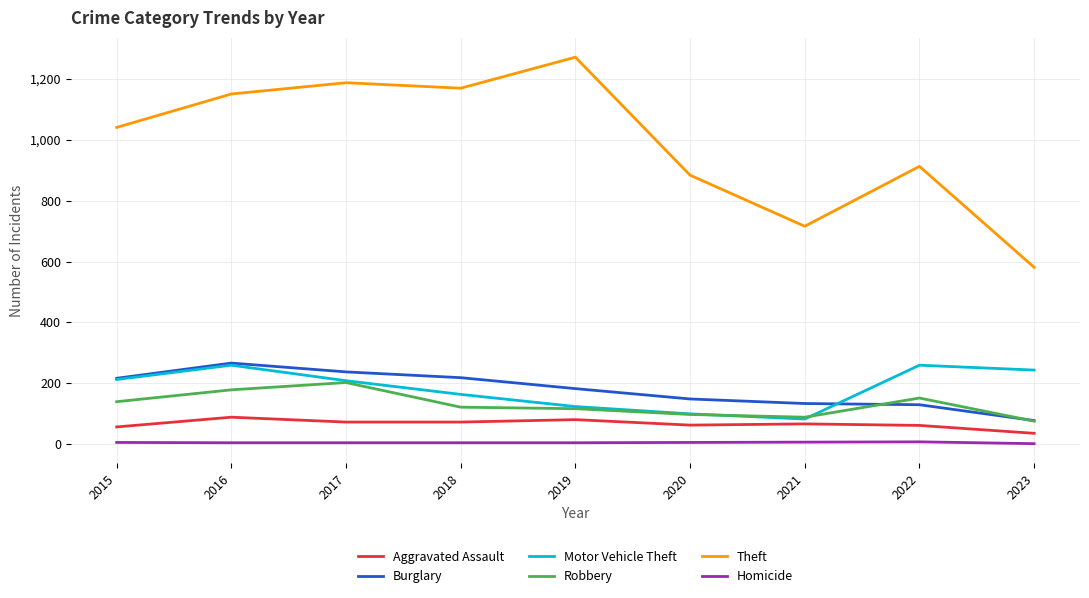

True or false: Homicide and Theft cross at least once.

False